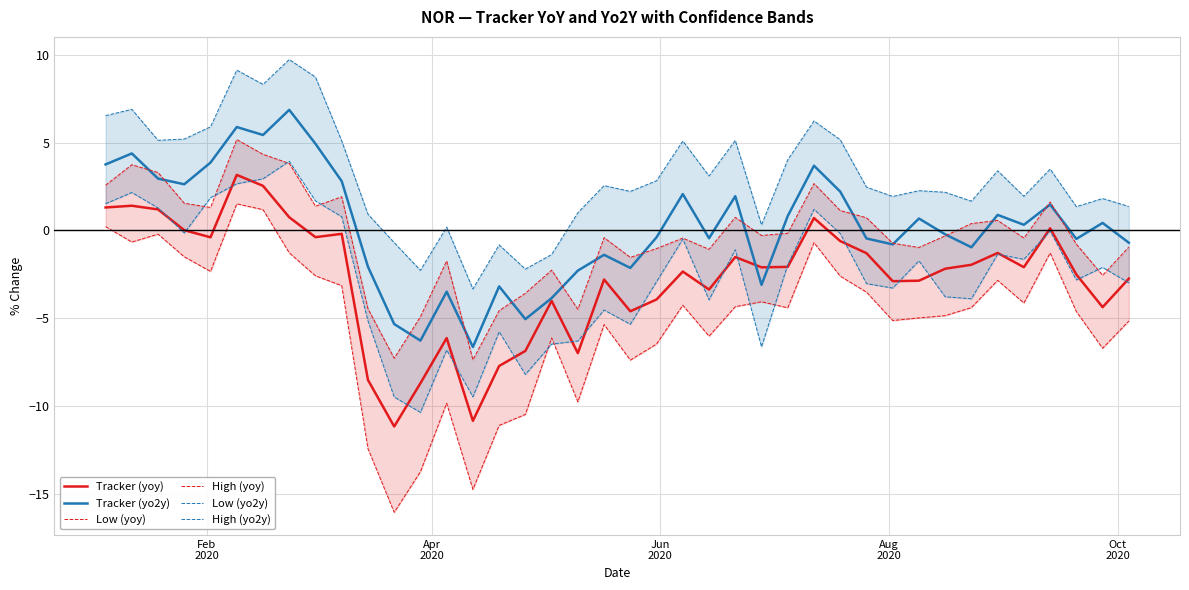

True or false: Low (yo2y) and Low (yoy) intersect in this chart.

True